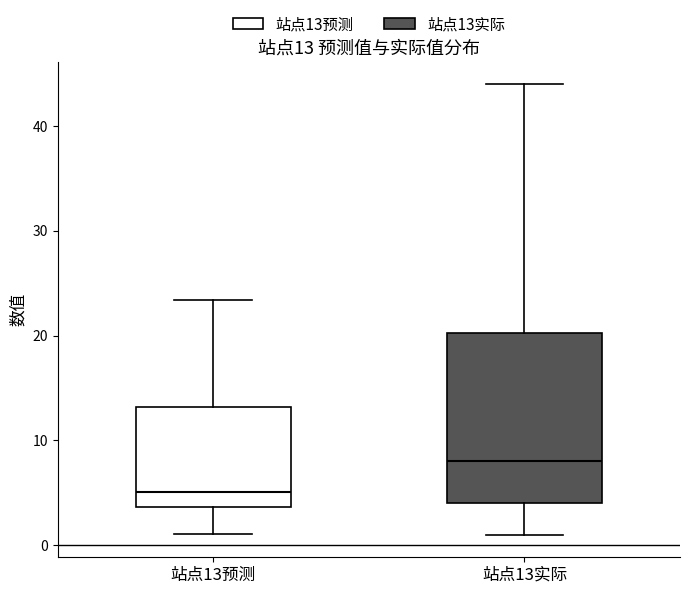

Which box has the highest median line?

站点13实际